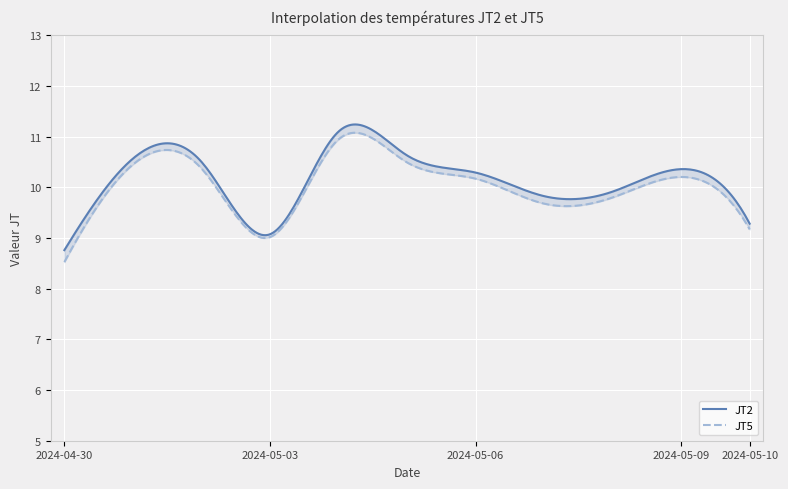

What is the label of the 7th point from the left?

2024-05-06